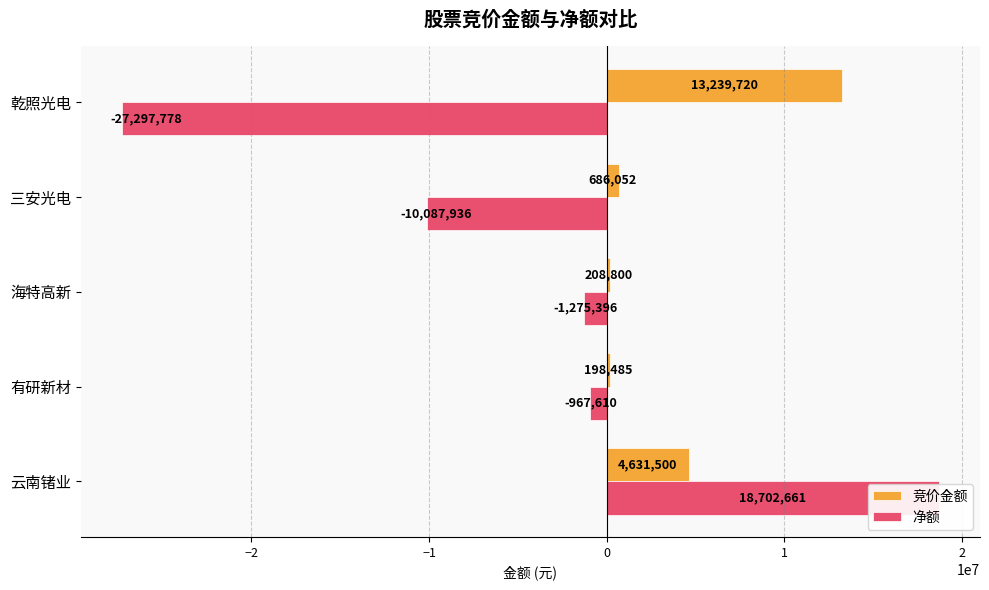

What is the value of the 竞价金额 bar at the 4th from the left?

686052